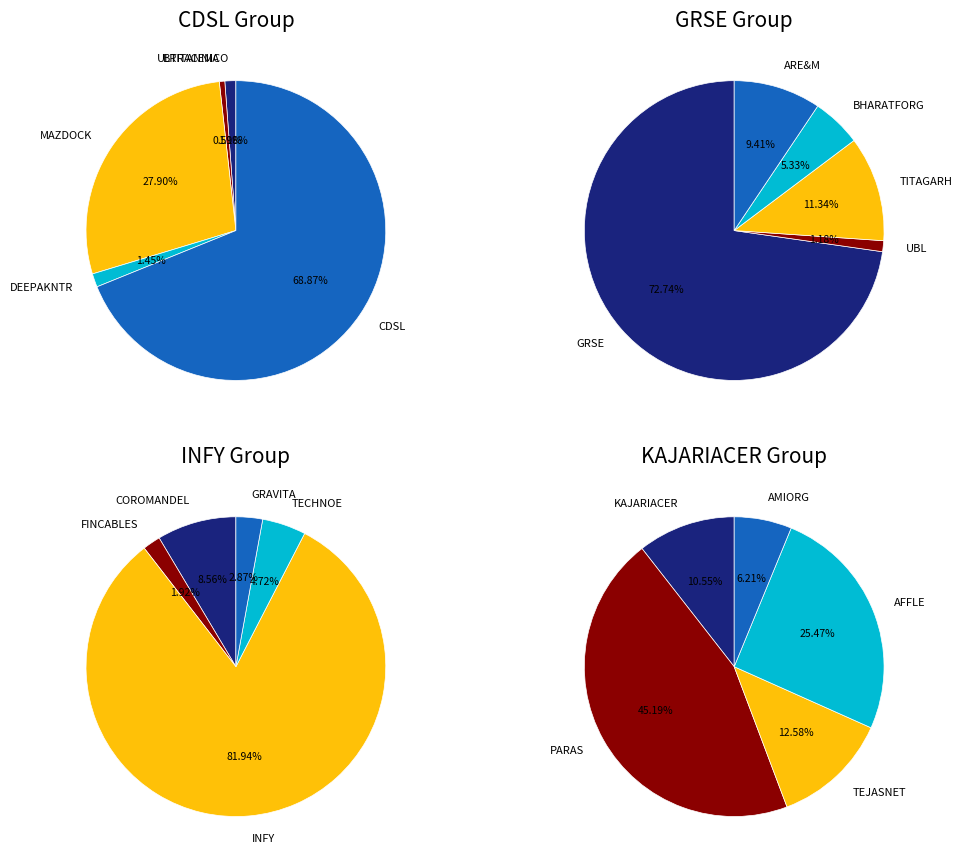

How many segments does this pie chart have?

20